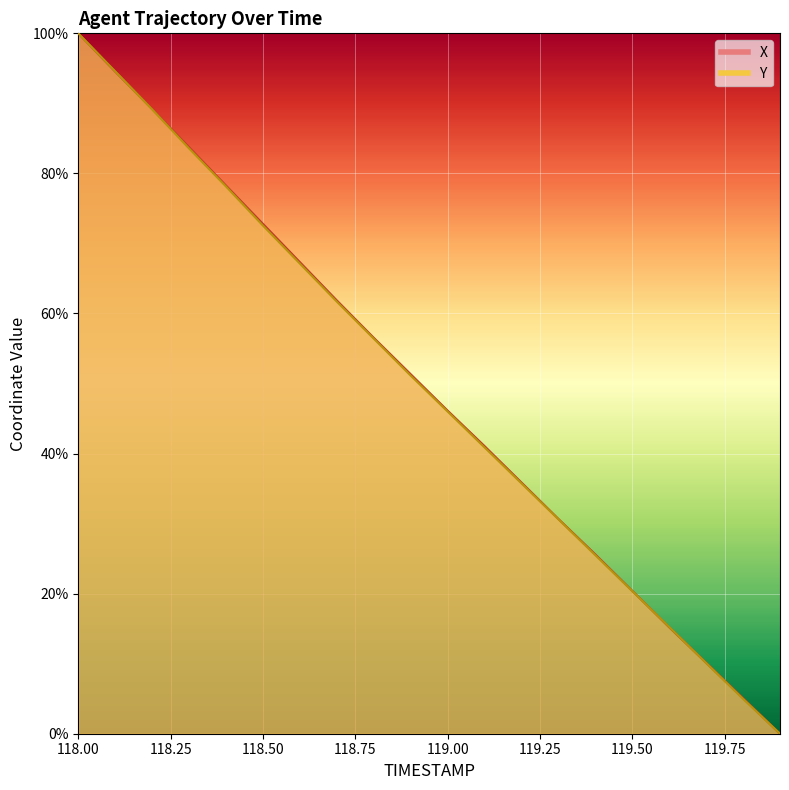

What is the value of the X point at the 9th from the left?

56.5